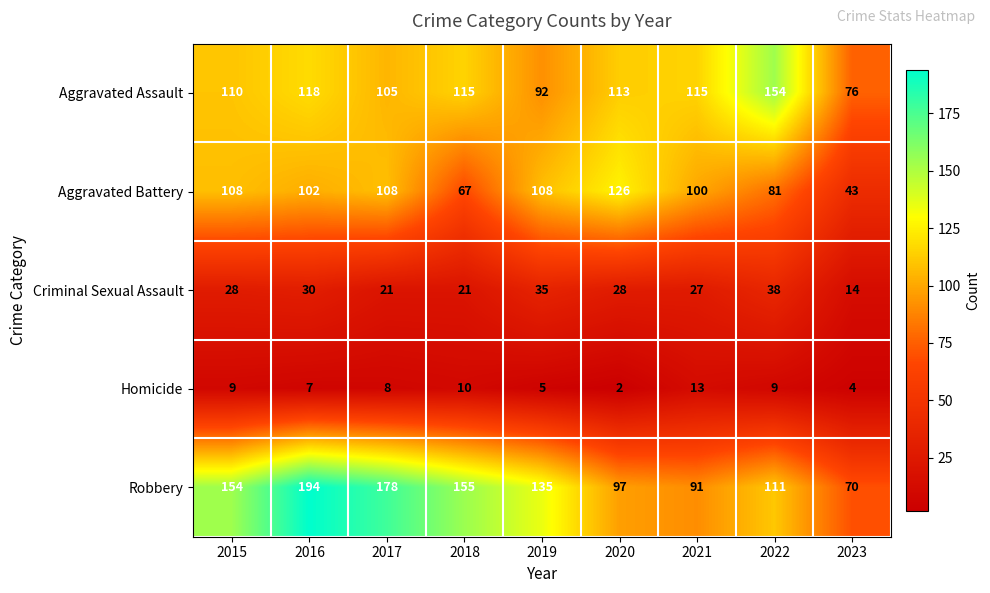

What is the difference between the Aggravated Battery values at 2018 and 2017?

41